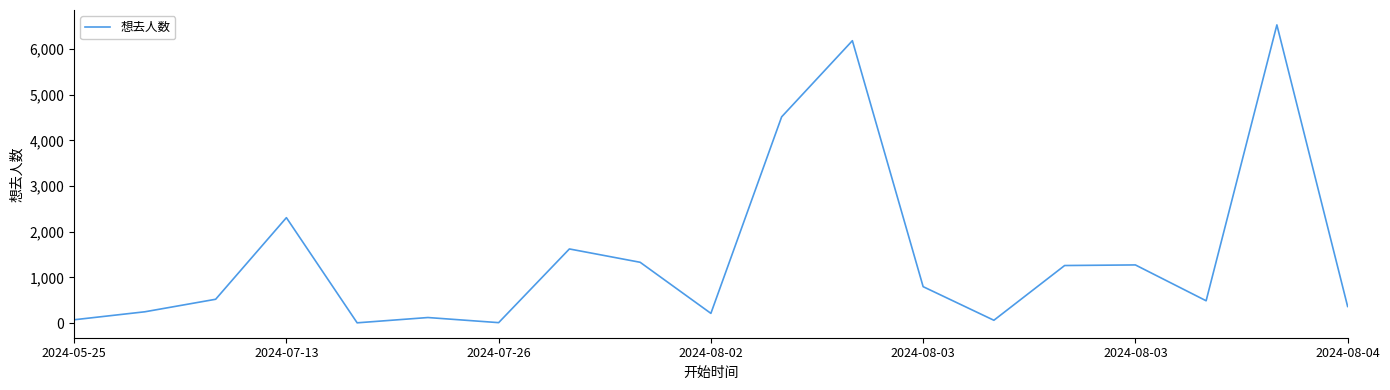

What is the difference between the maximum and minimum values?

6525